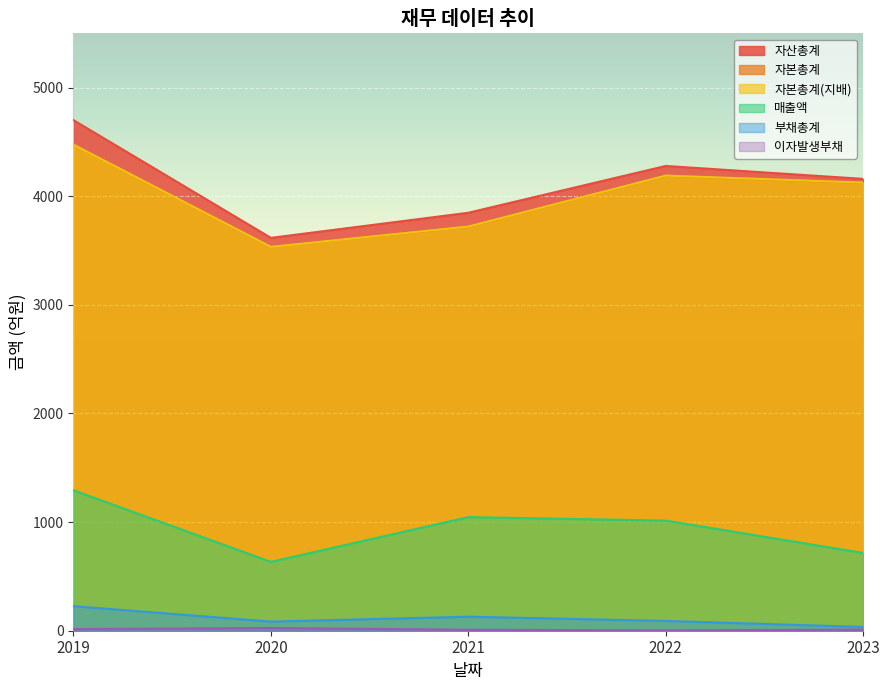

At which category is the sum across all series the highest?

2019